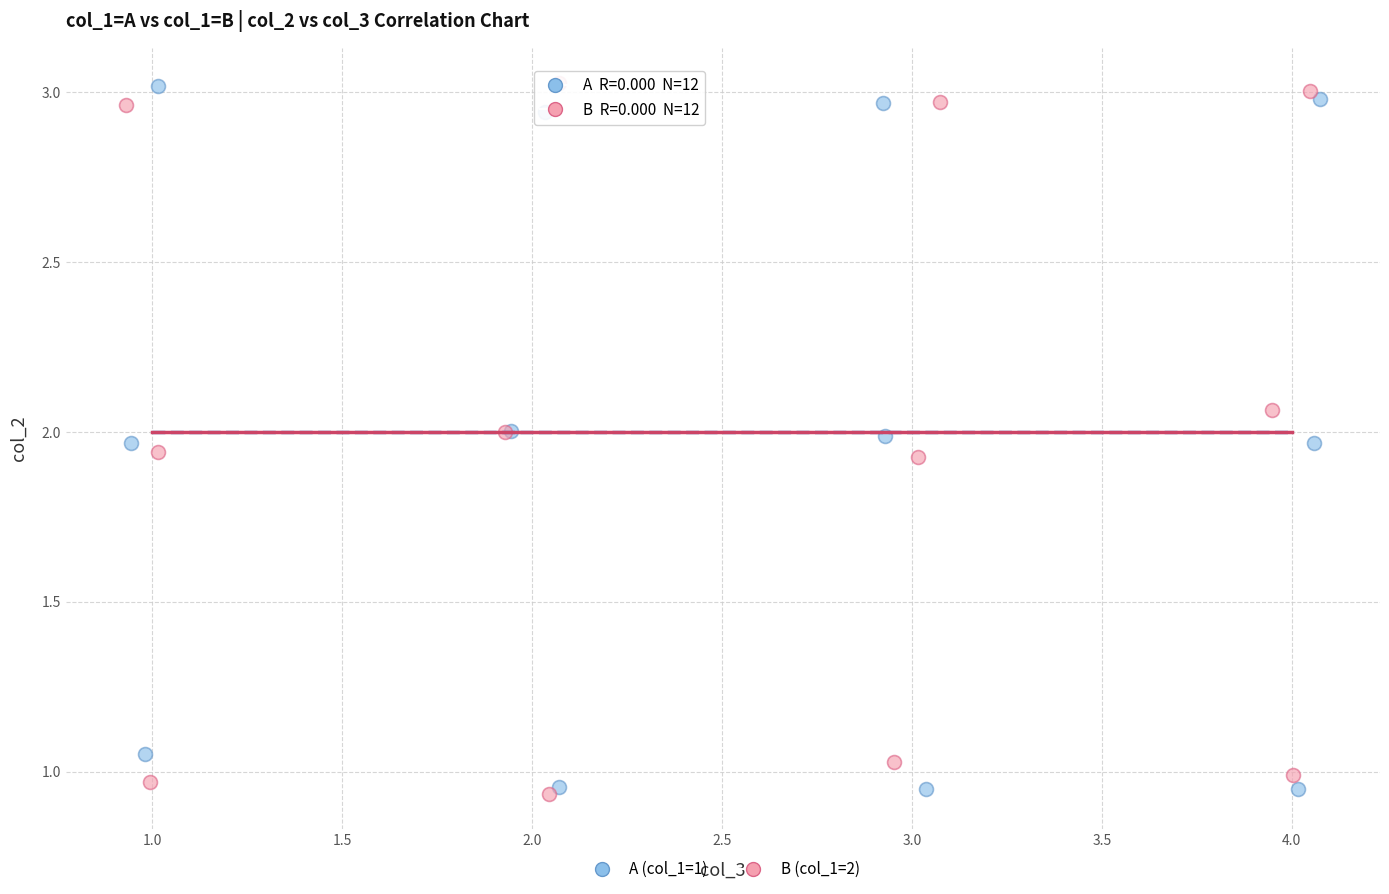

What are all the series names shown in the legend?

A (col_1=1), B (col_1=2)